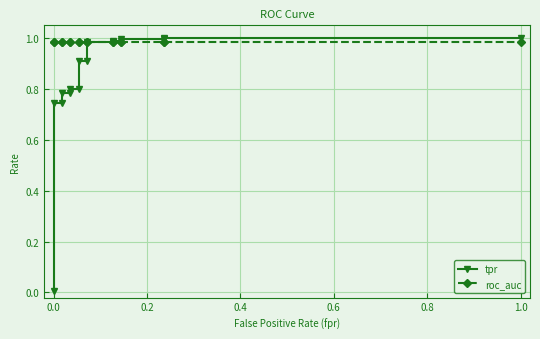

How many lines are shown in the chart?

2